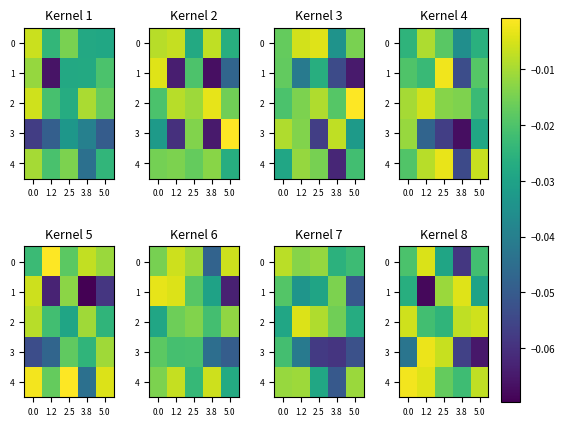

Rank the series at 3.8 from lowest to highest value.

0, 3, 4, 2, 1